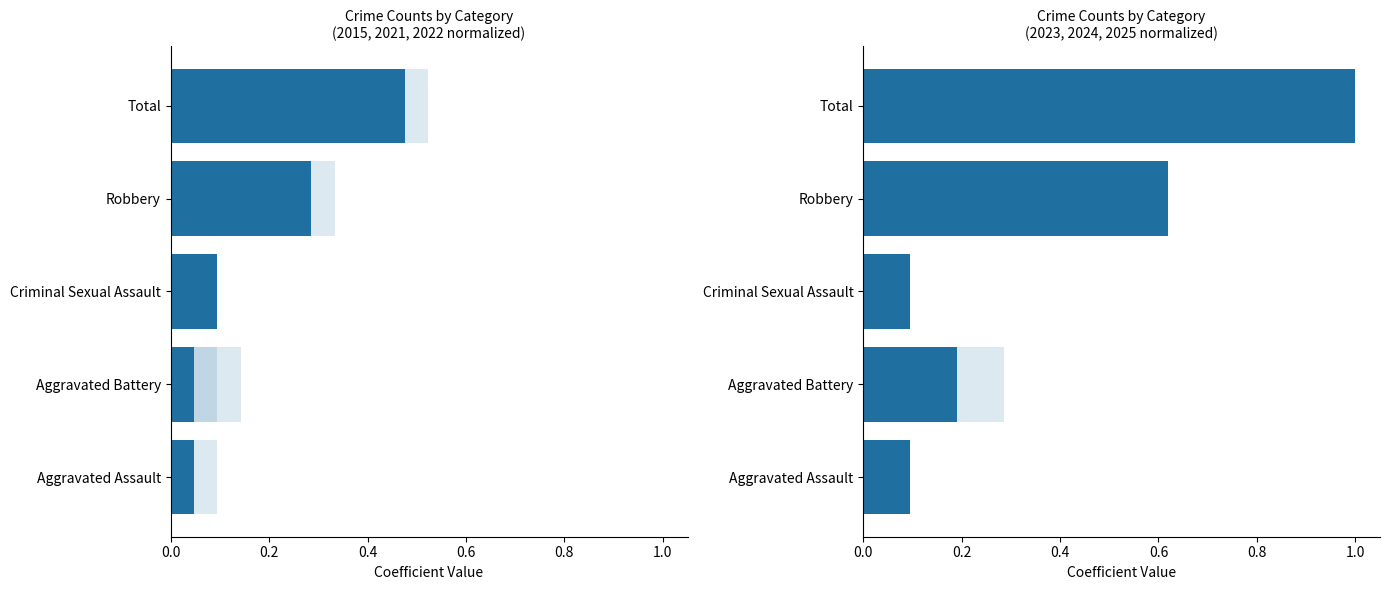

What is the difference between the second highest and second lowest values in the 2021 (main) series?

0.2